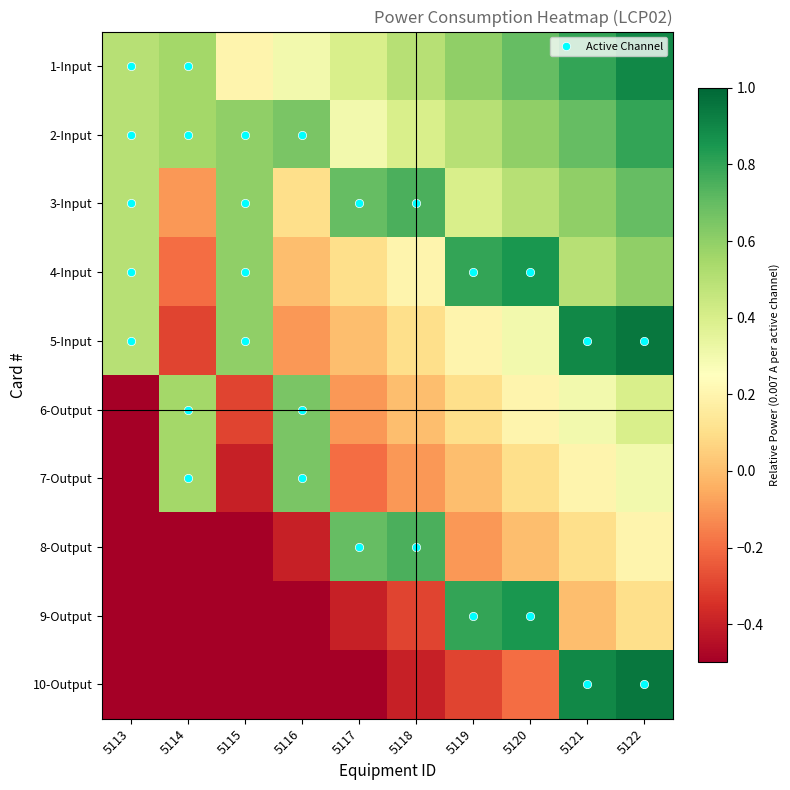

Rank the series at 5118 from lowest to highest value.

10-Output, 9-Output, 7-Output, 6-Output, 5-Input, 4-Input, 2-Input, 1-Input, 3-Input, 8-Output